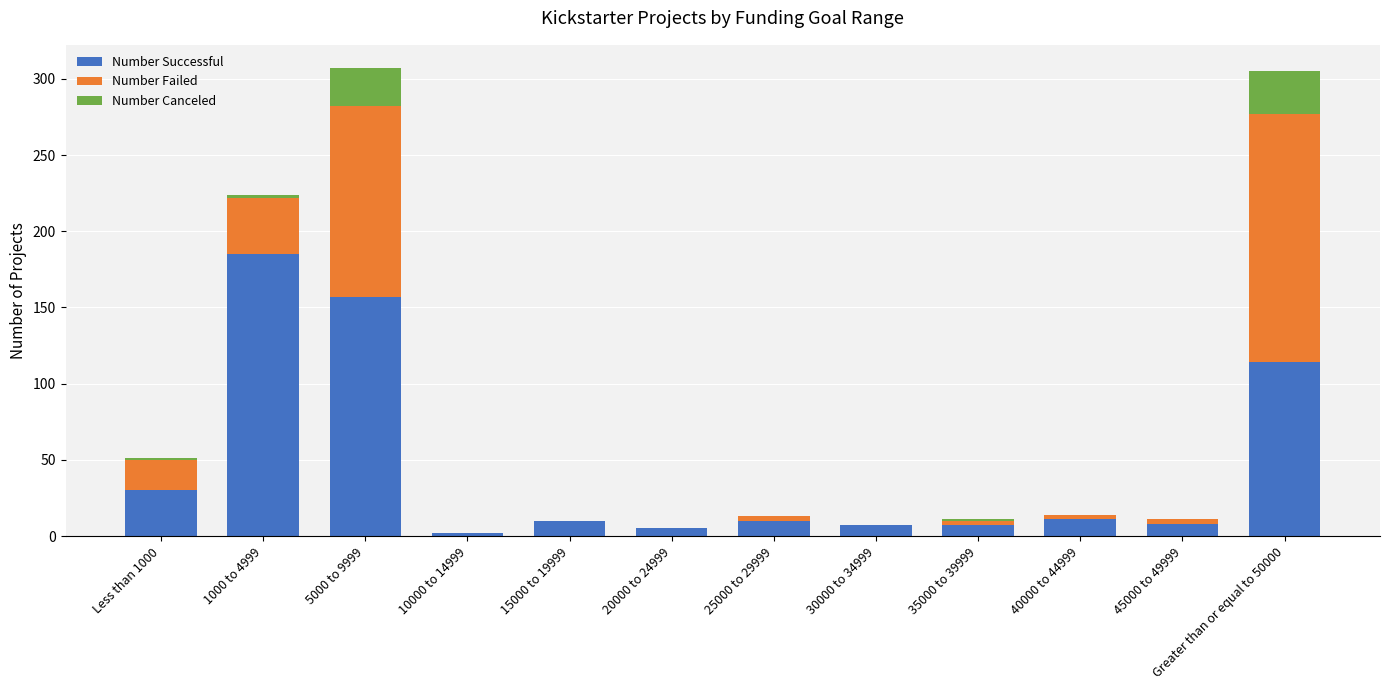

True or false: Number Successful has a value of 35 at 5000 to 9999.

False